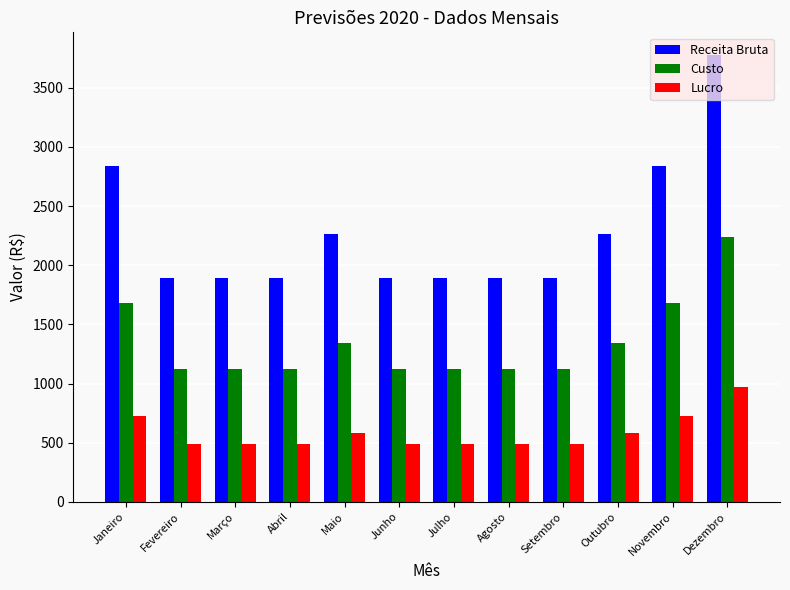

Is it true that Lucro equals 178.0 at Janeiro?

False